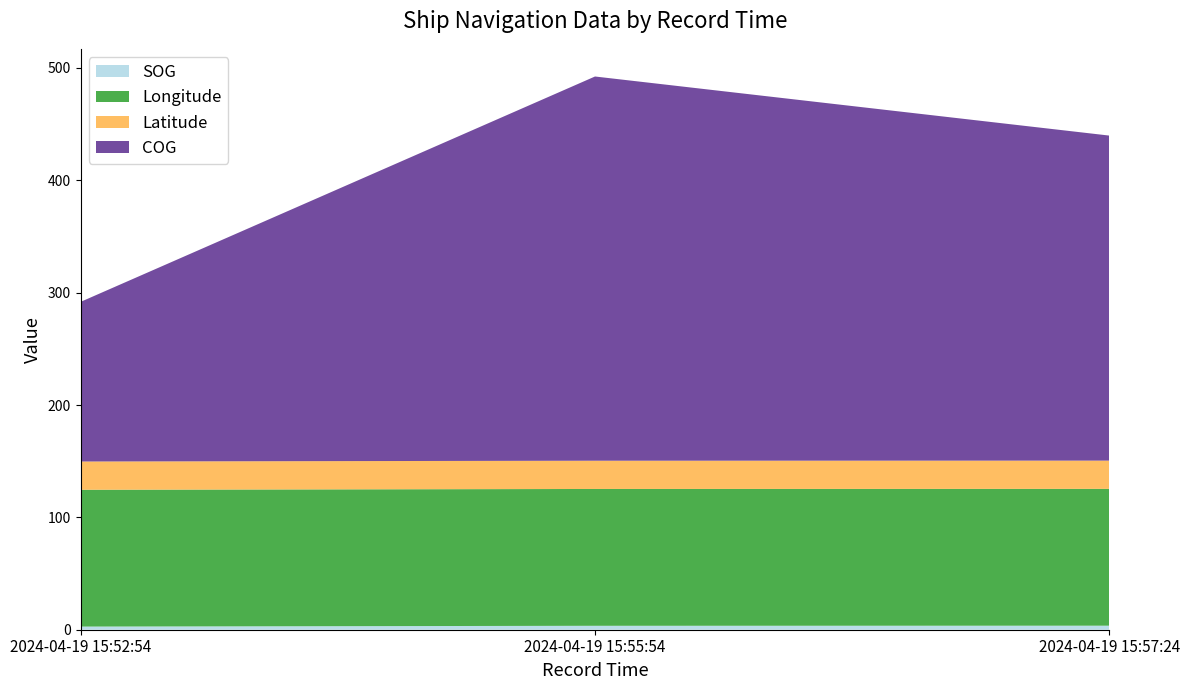

Reading left to right, transcribe all the data shown in this chart.

SOG: 2.8	3.5	3.6
Longitude: 121.8	121.8	121.8
Latitude: 25.1	25.1	25.1
COG: 142.1	342.0	289.3